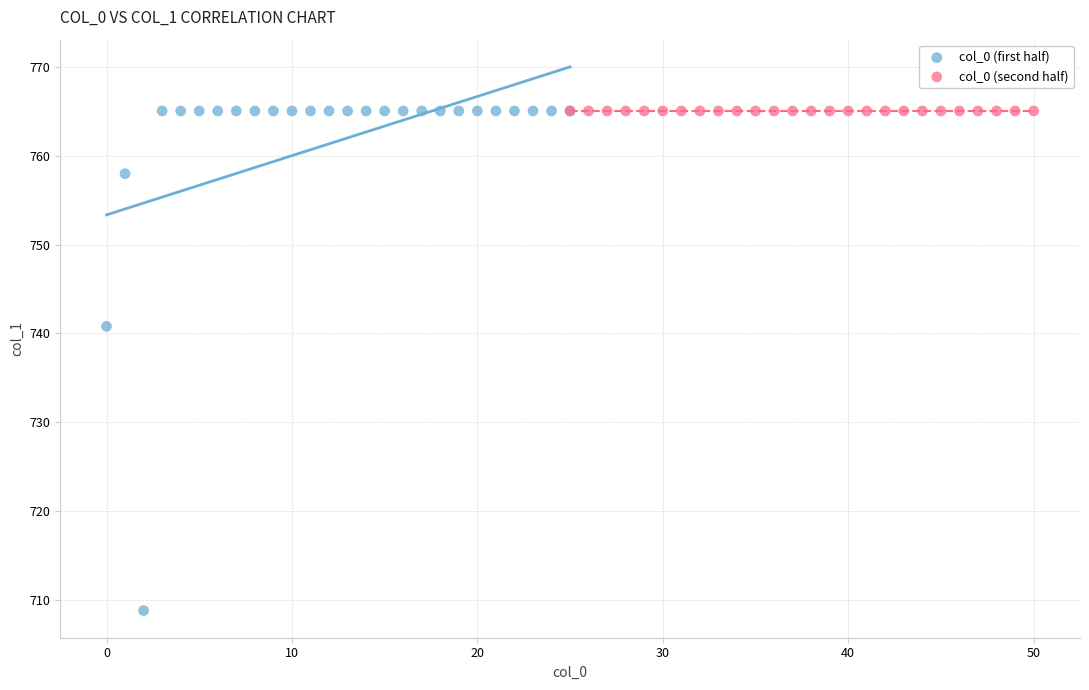

What are all the series names shown in the legend?

col_0 (first half), col_0 (second half)